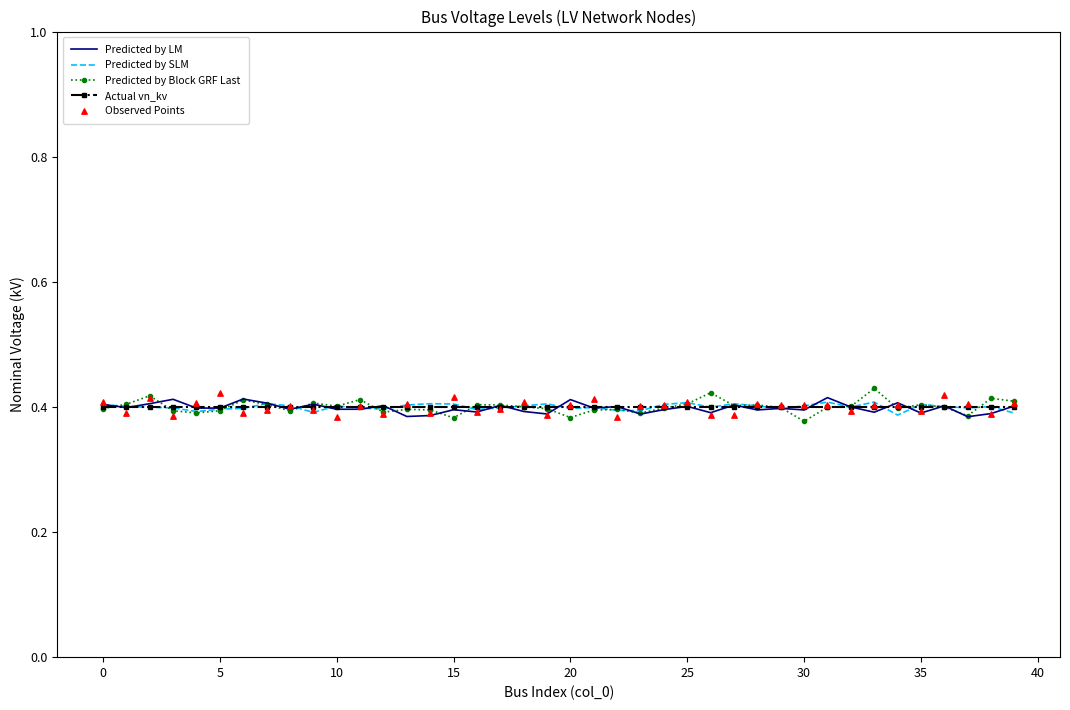

Which series contains the highest Y value?

Predicted by Block GRF Last